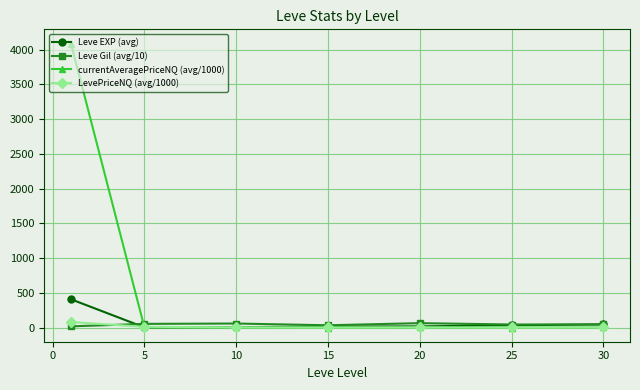

What is the greatest value displayed?

4089.3